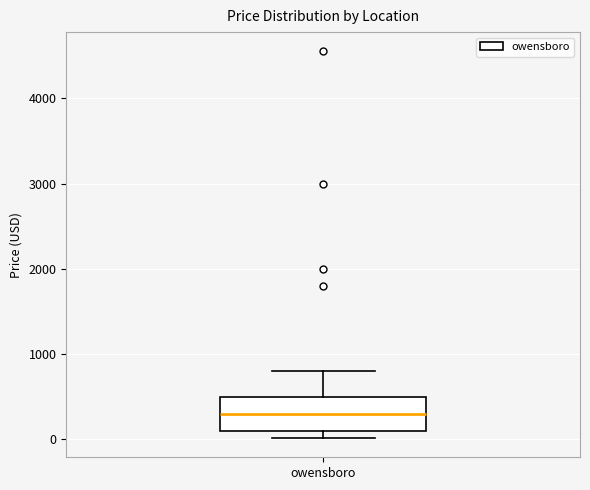

Where does the median line of the box for owensboro sit on the y-axis? The values are not printed on the chart, so give them approximately, as read against the axis.

300